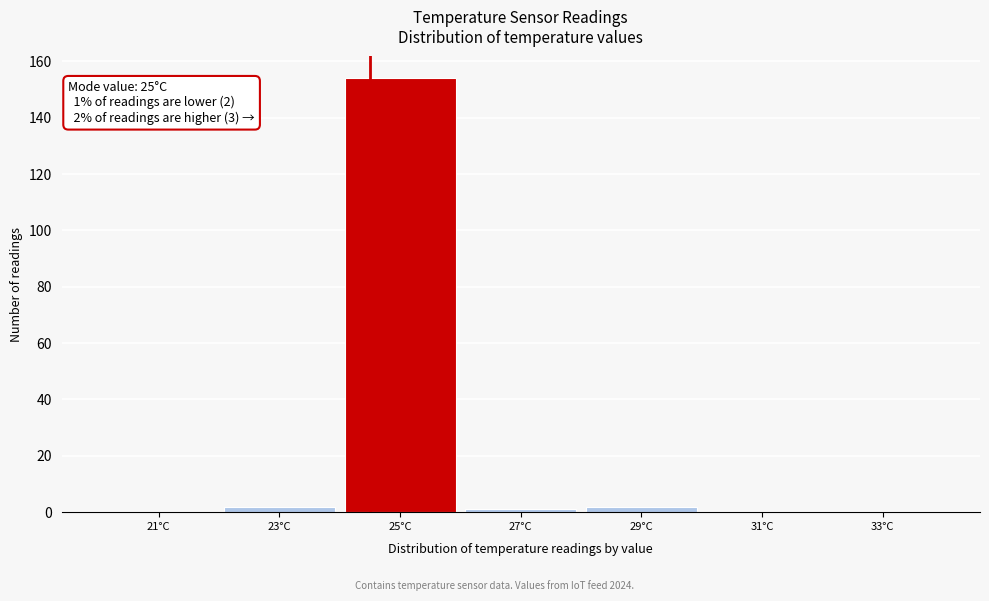

Reading left to right, list all the values displayed in this chart.

21°C=0	23°C=2	25°C=154	27°C=1	29°C=2	31°C=0	33°C=0